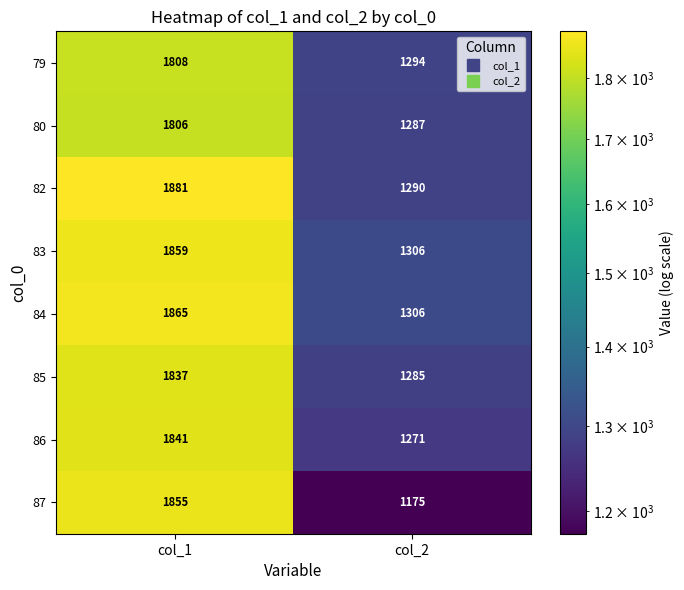

The 79 series shows 1808 at col_1. True or false?

True